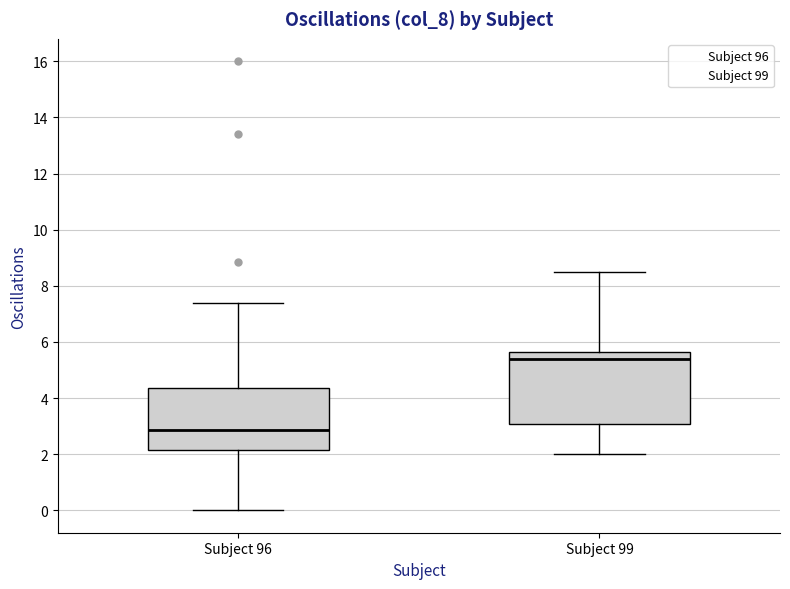

Which box is the tallest, from its lower edge to its upper edge?

Subject 99